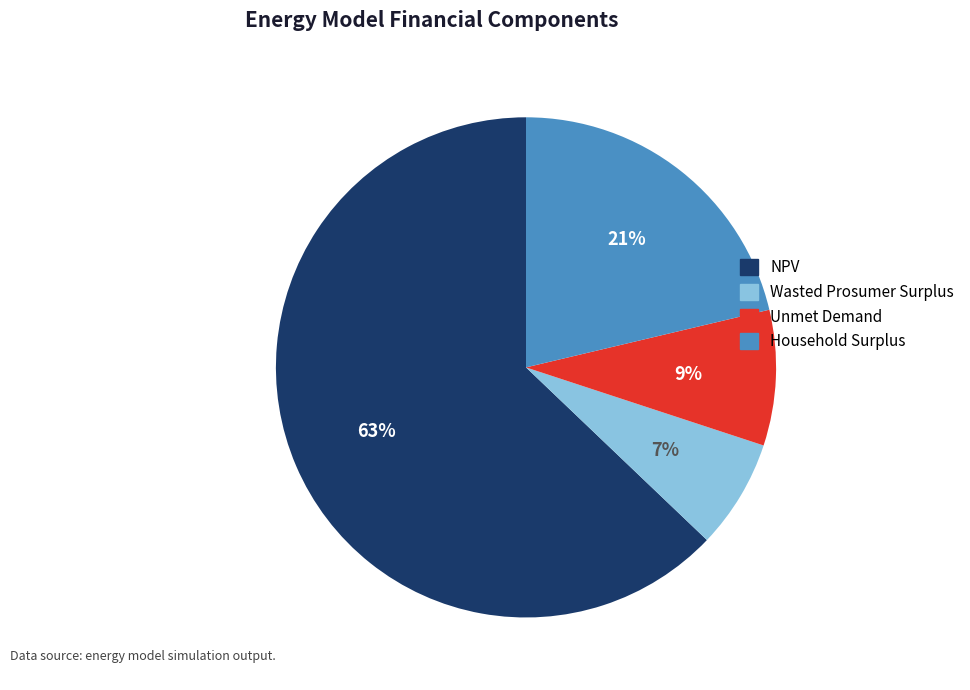

Rank the categories by value from highest to lowest.

NPV, Household Surplus, Unmet Demand, Wasted Prosumer Surplus